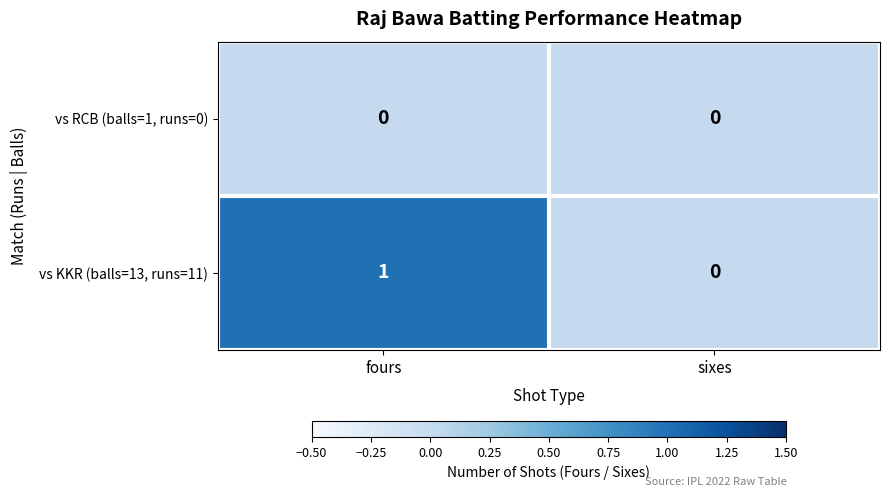

What is the maximum value shown in the chart?

1